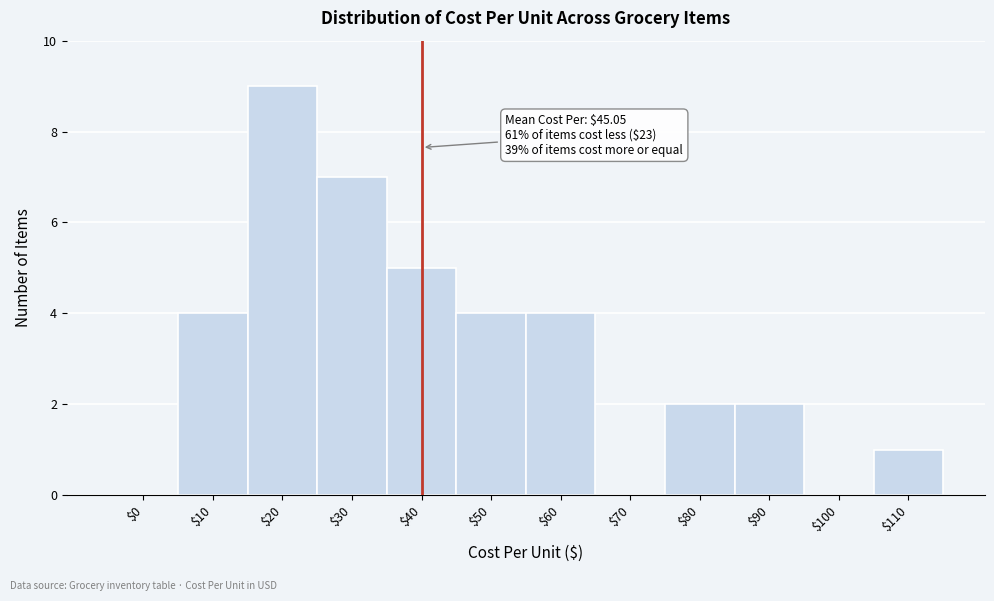

Which label corresponds to the largest value in the chart?

$20